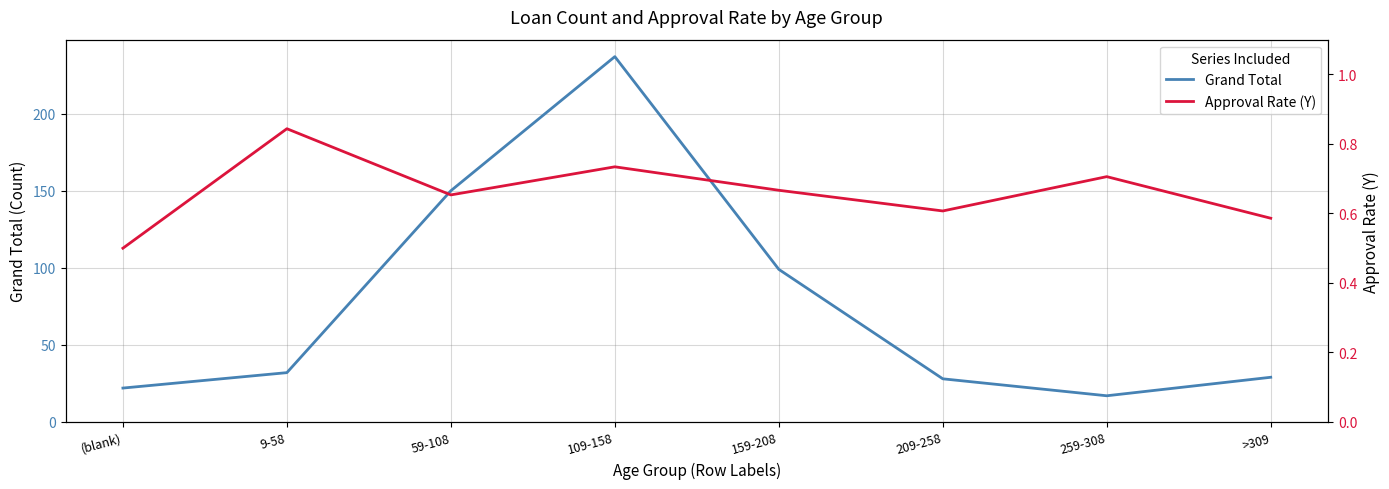

Rank the series by their maximum value, from lowest to highest.

Approval Rate (Y), Grand Total